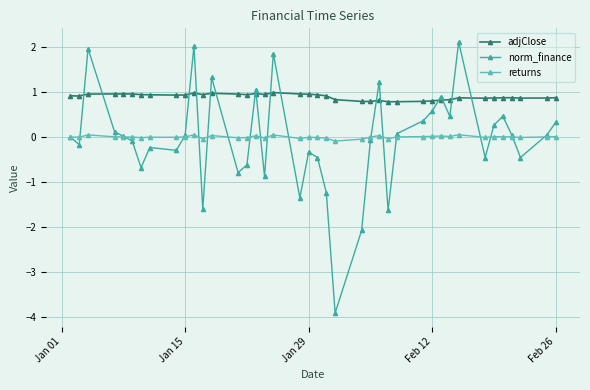

What is the smallest value displayed?

-3.9